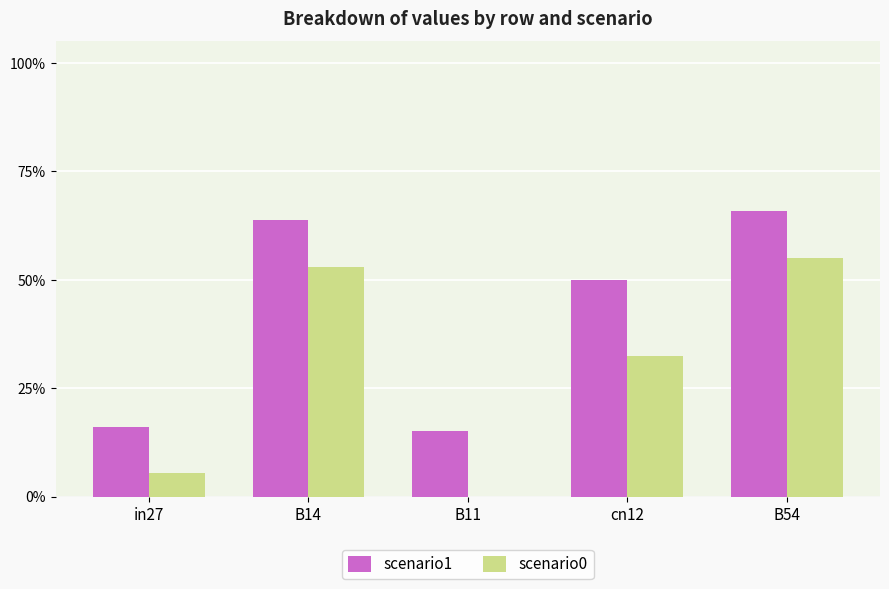

Which has a higher value, B11 or B14?

B14